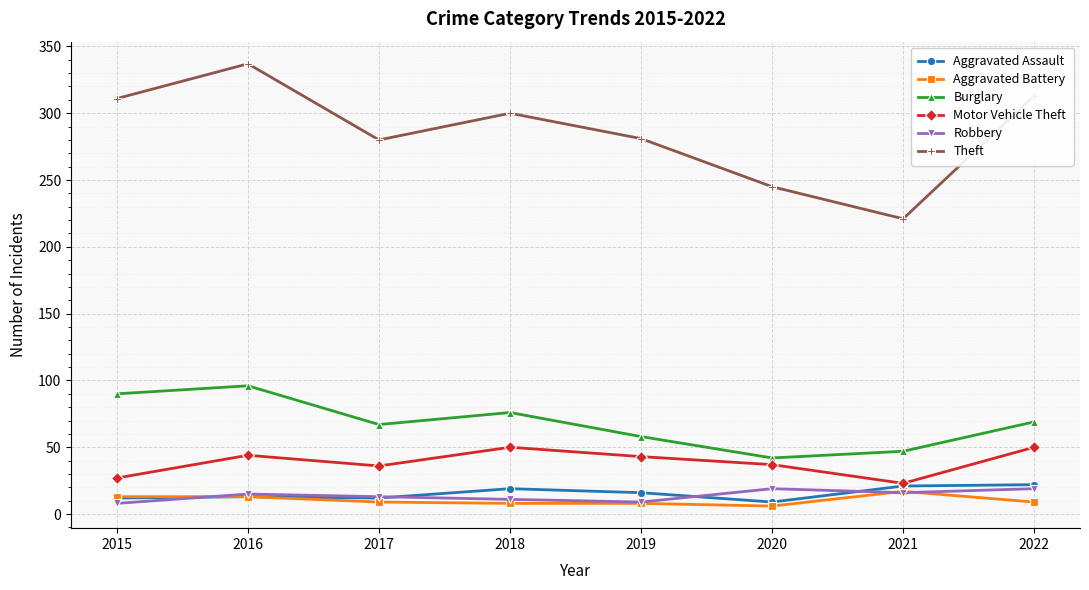

Does the chart have visible grid lines?

Yes